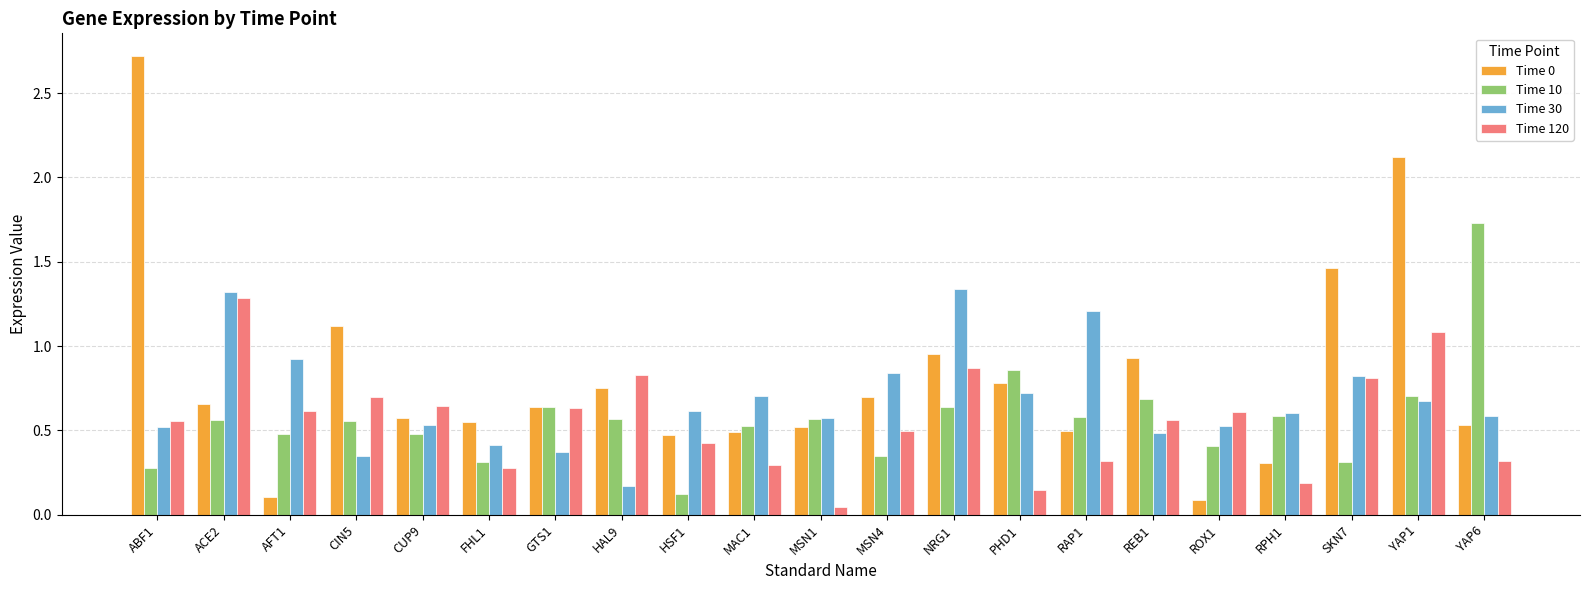

Is the value of Time 30 at MSN1 greater than the value of Time 0 at SKN7?

No